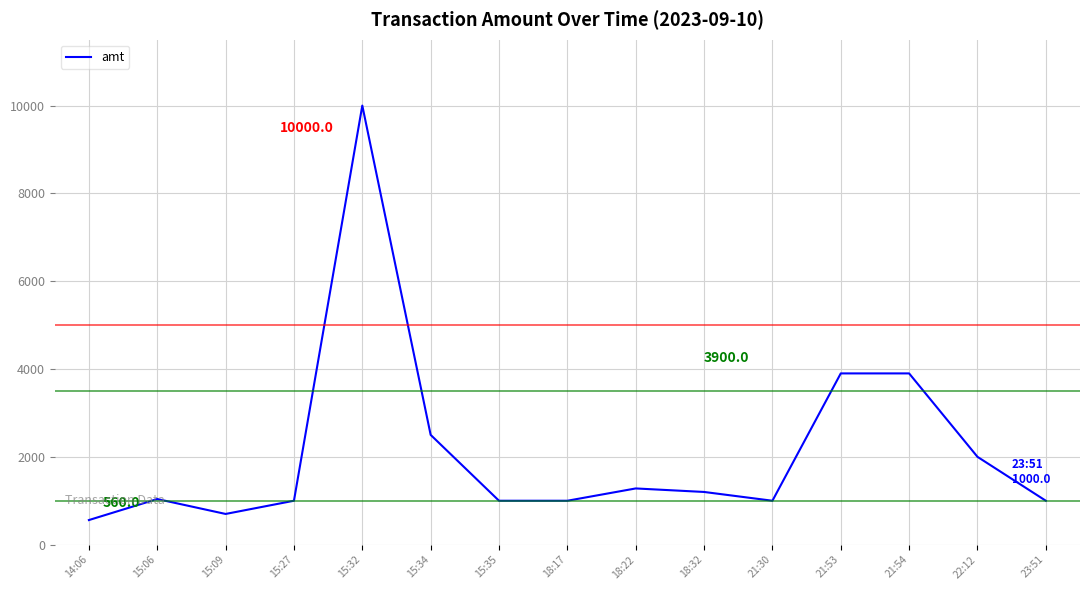

What is the difference between the values at 18:22 and 21:54?

2620.0